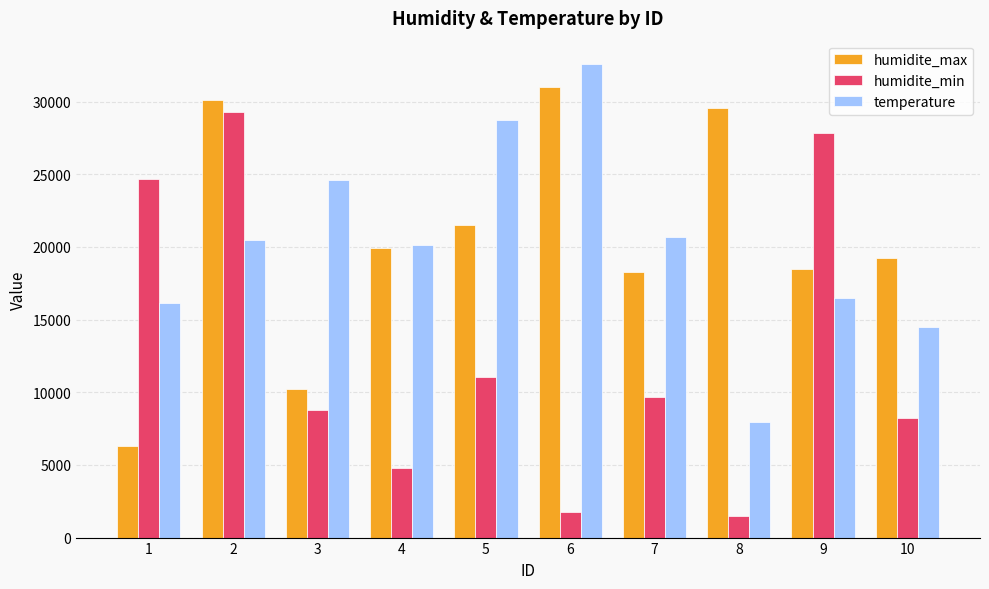

At 5, list the series in order from smallest to largest.

humidite_min, humidite_max, temperature